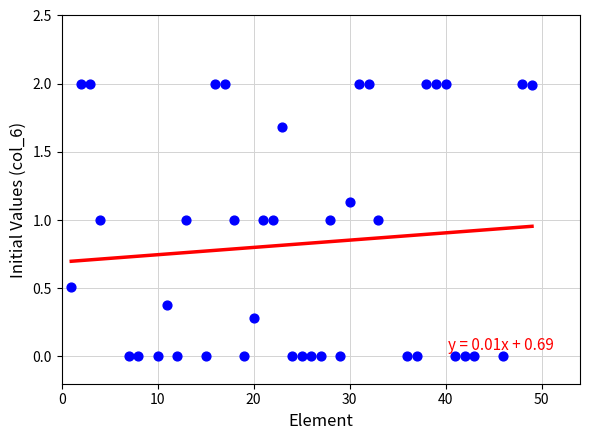

What is the range of X values (max minus min)?

48.0